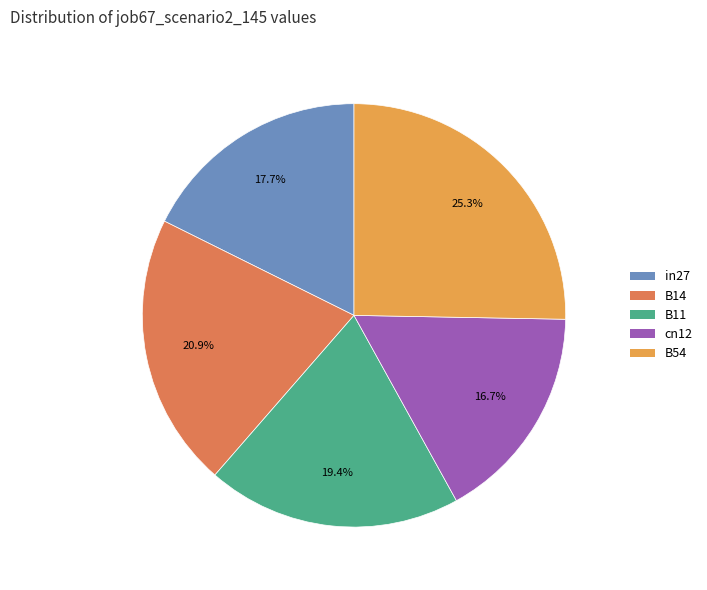

Between B11 and in27, which is larger?

B11